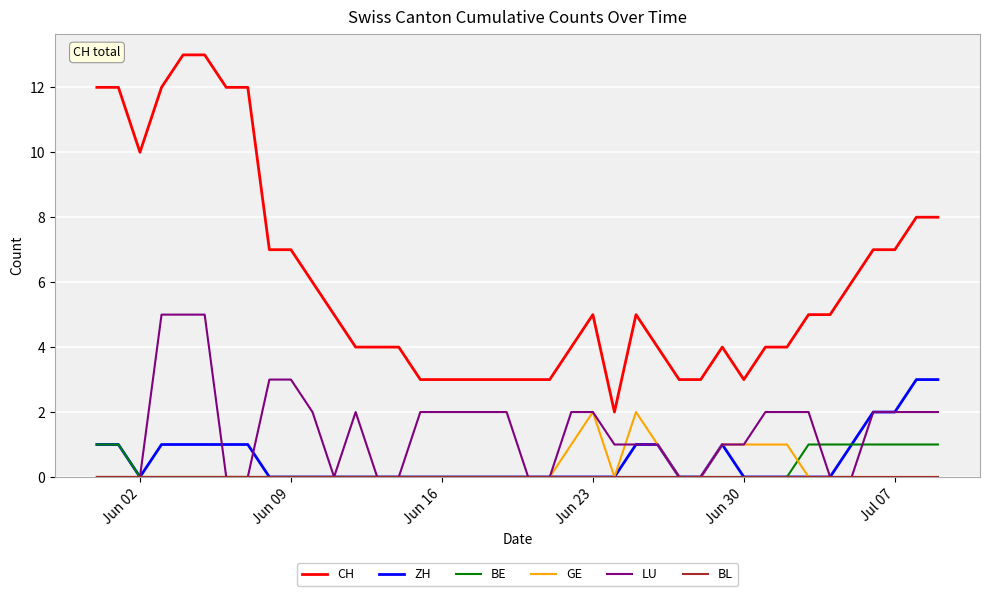

Which series has the largest range (max minus min)?

CH